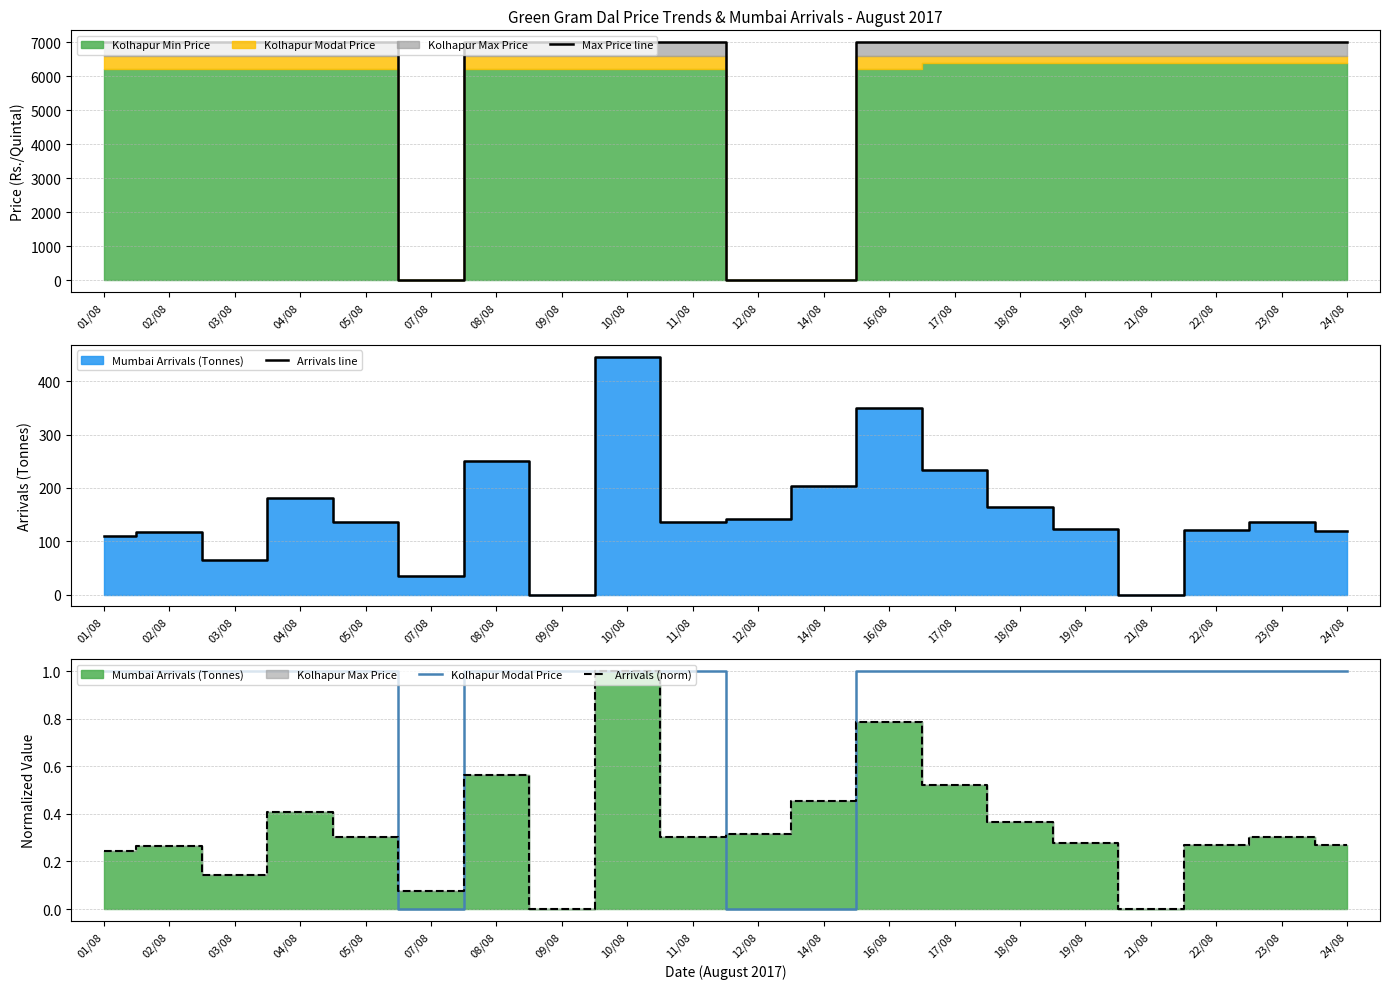

How many data points in Max Price line are less than 7000?

3